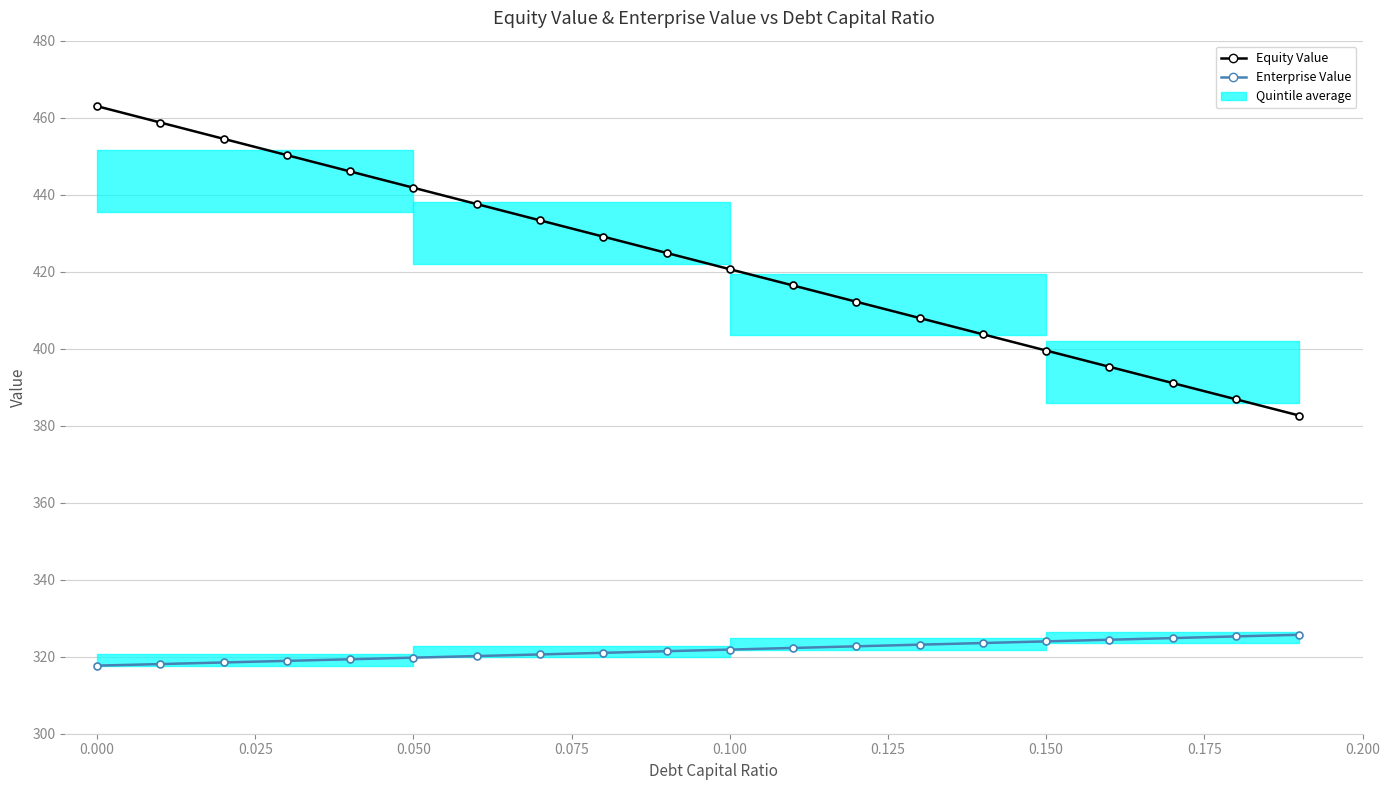

How many data points in Enterprise Value are above 321?

12